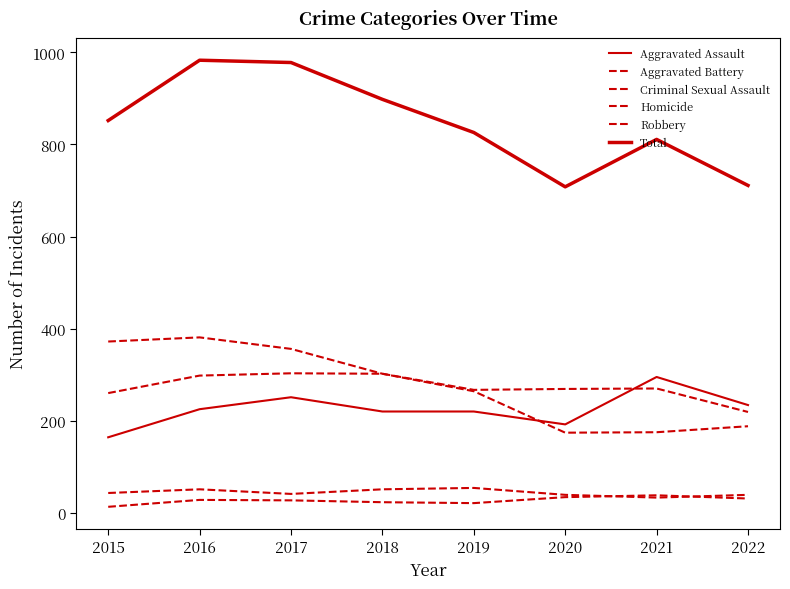

At which label does Aggravated Assault reach its minimum?

2015